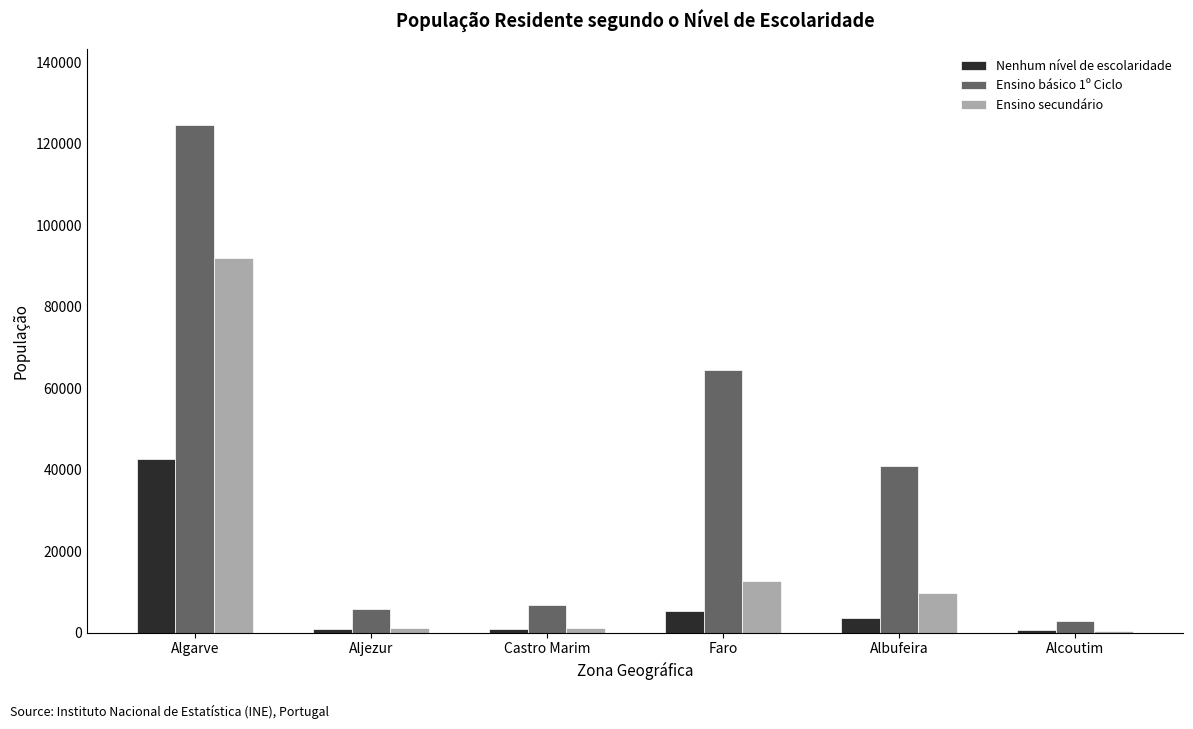

Which series has the largest total across all categories?

Ensino básico 1º Ciclo